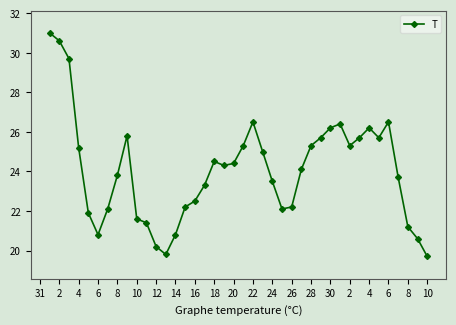

What is the maximum value shown in the chart?

31.0